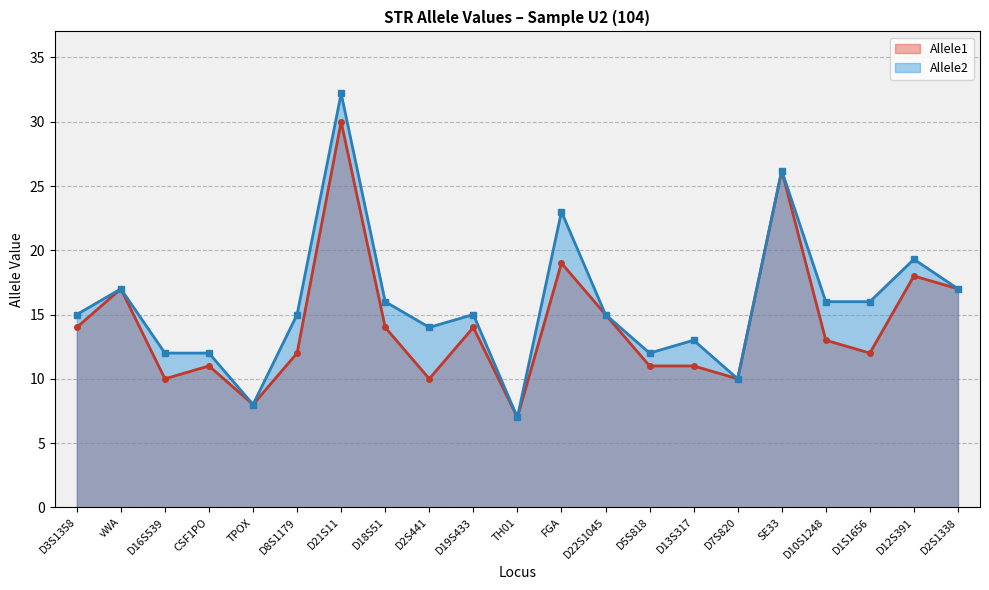

What are all the series names shown in the legend?

Allele1, Allele2